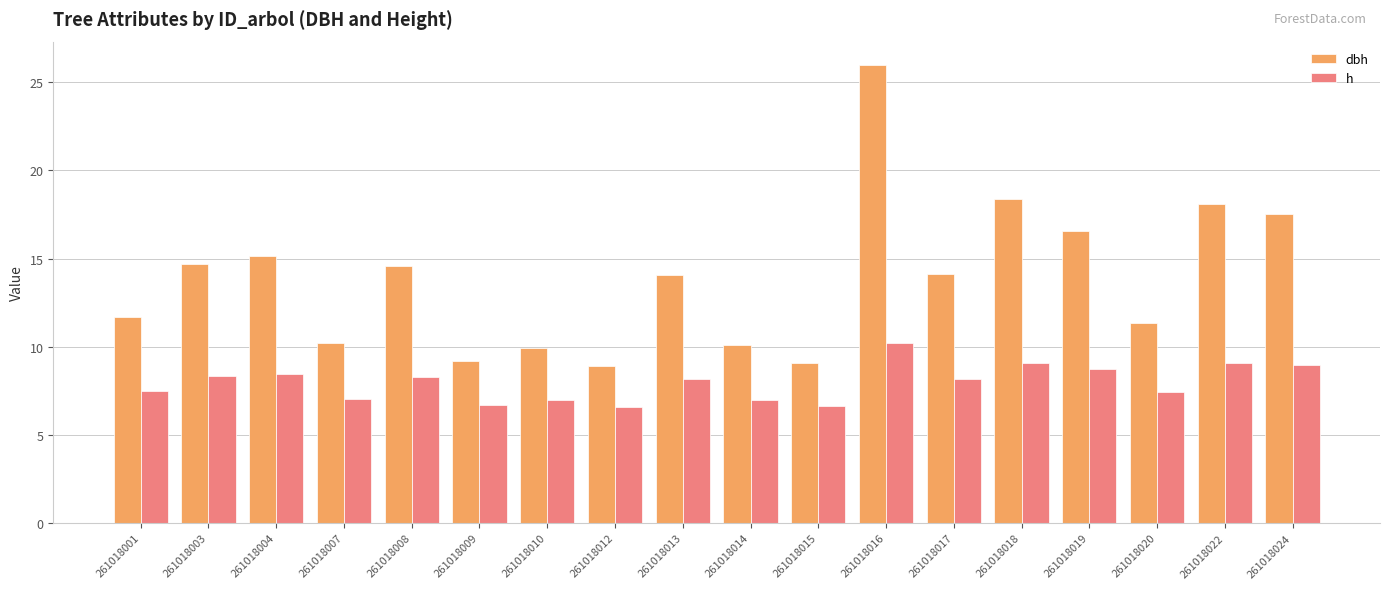

Are the bars horizontal?

No